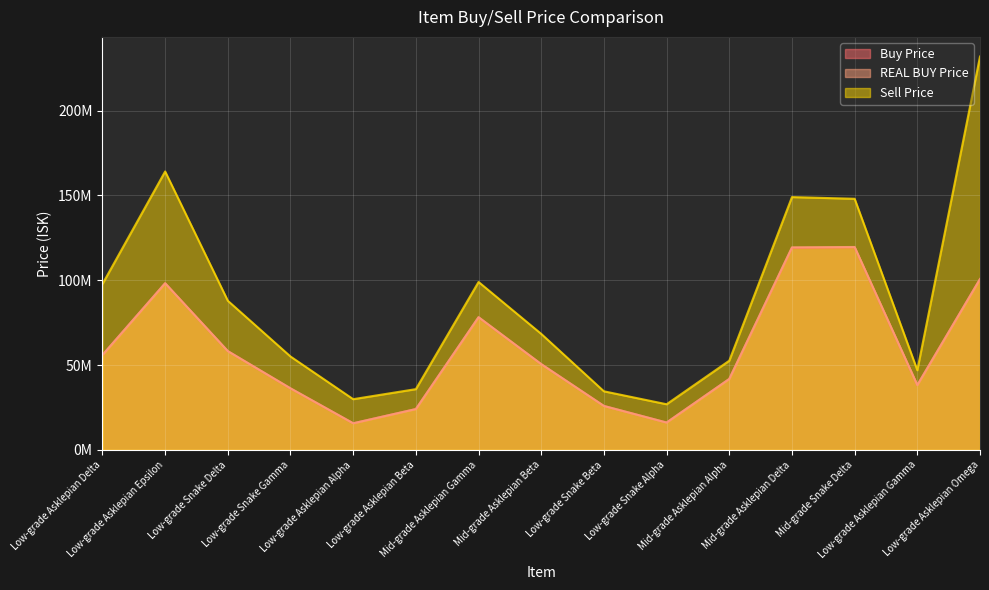

How many categories are shown in the chart?

15